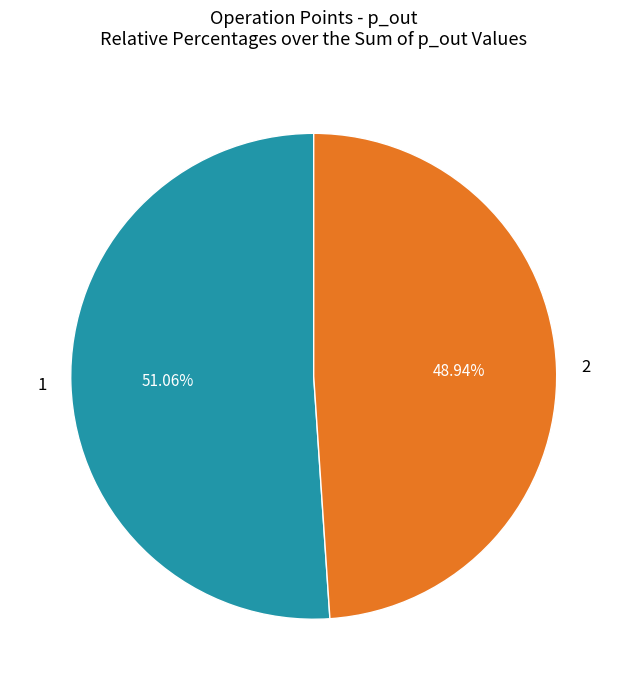

To the nearest percent, what is the difference between the largest and smallest slice percentages?

2%